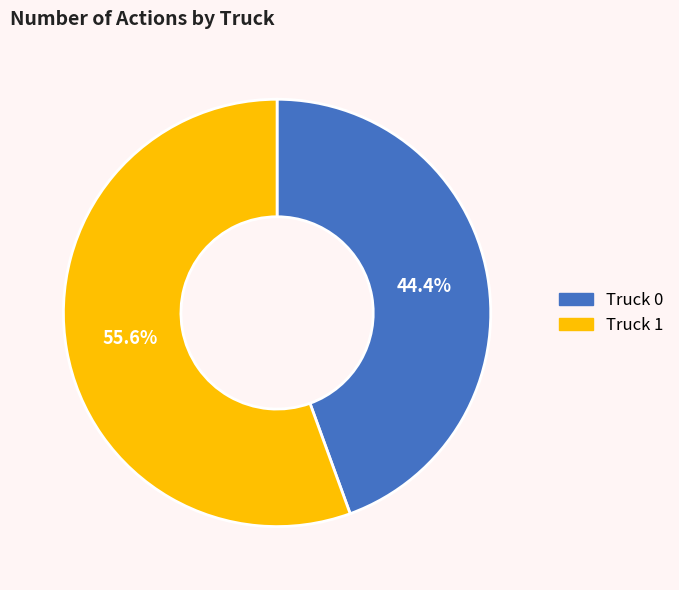

To the nearest percent, what percentage of the pie is Truck 0?

44%